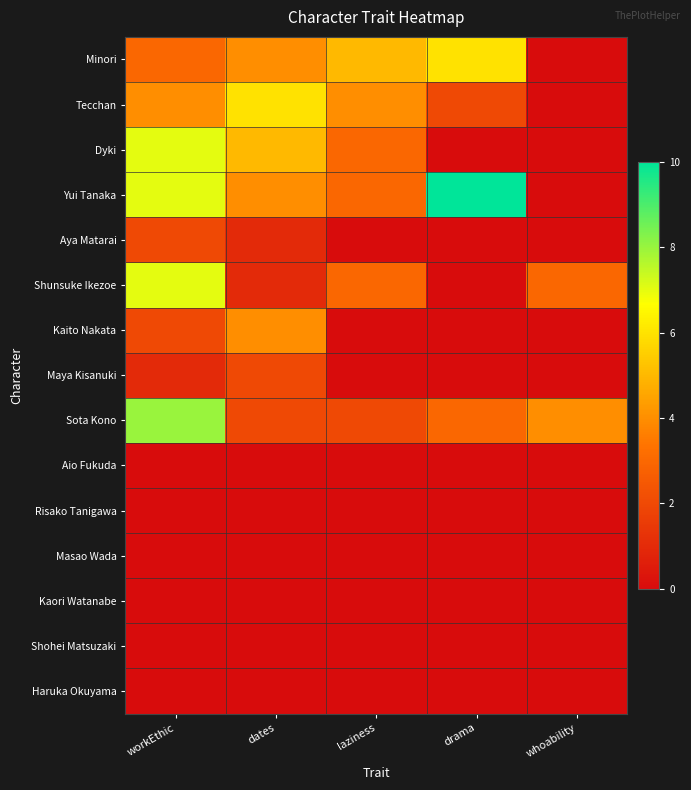

What is the spread (max minus min) of values at workEthic?

8